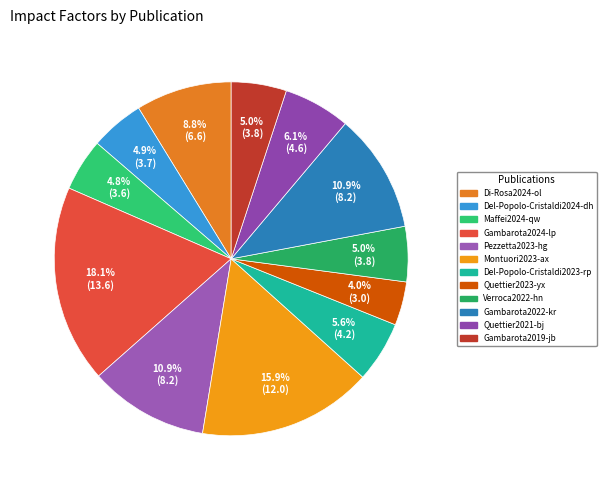

Do Gambarota2022-kr and Quettier2021-bj together represent more than half of the pie?

No